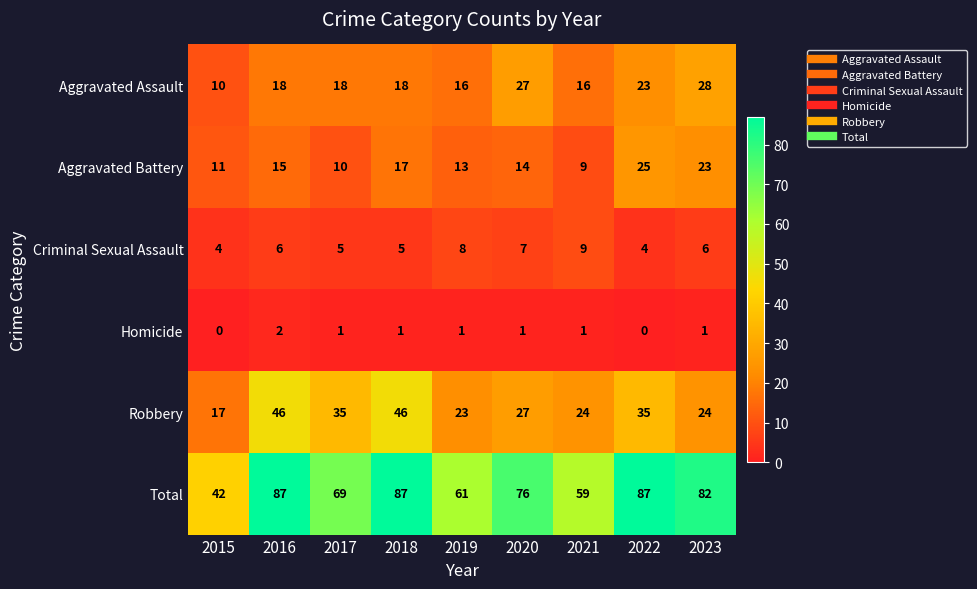

Between 2015 and 2023, which series saw the biggest shift?

Total